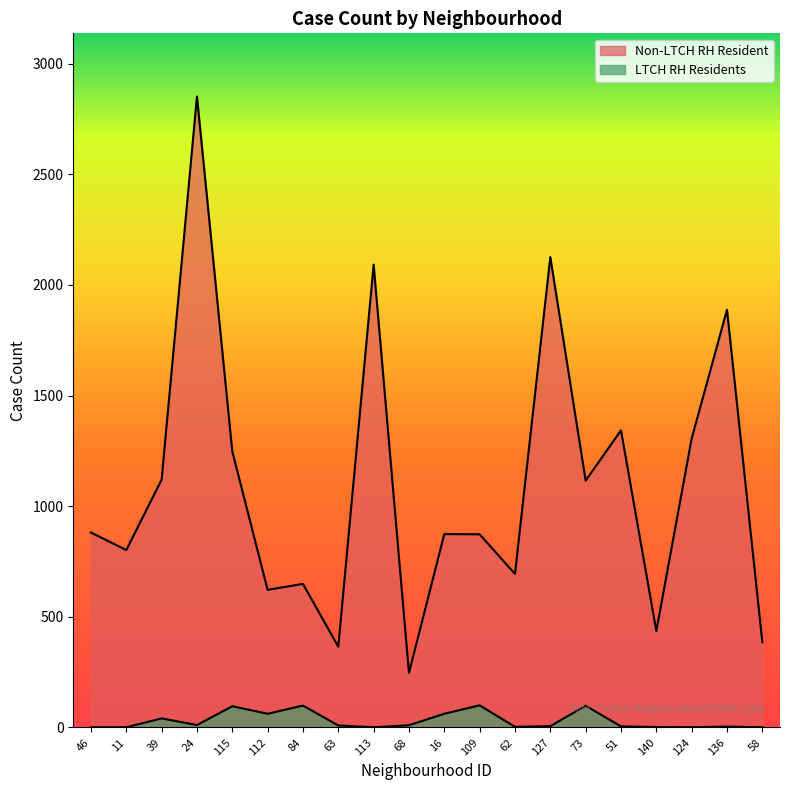

True or false: LTCH RH Residents and Non-LTCH RH Resident intersect in this chart.

False